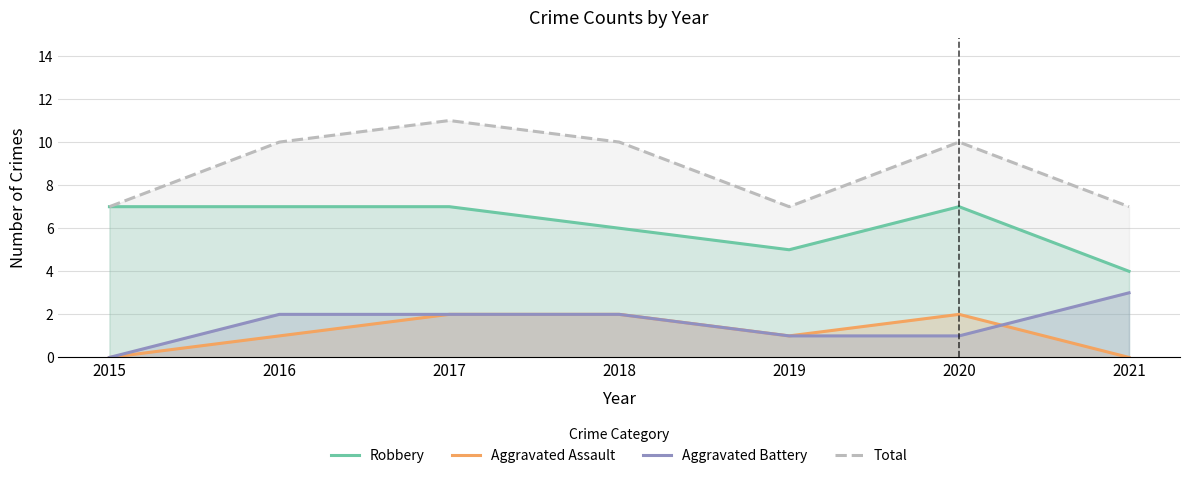

What is the approximate value of Aggravated Assault at 2020?

2